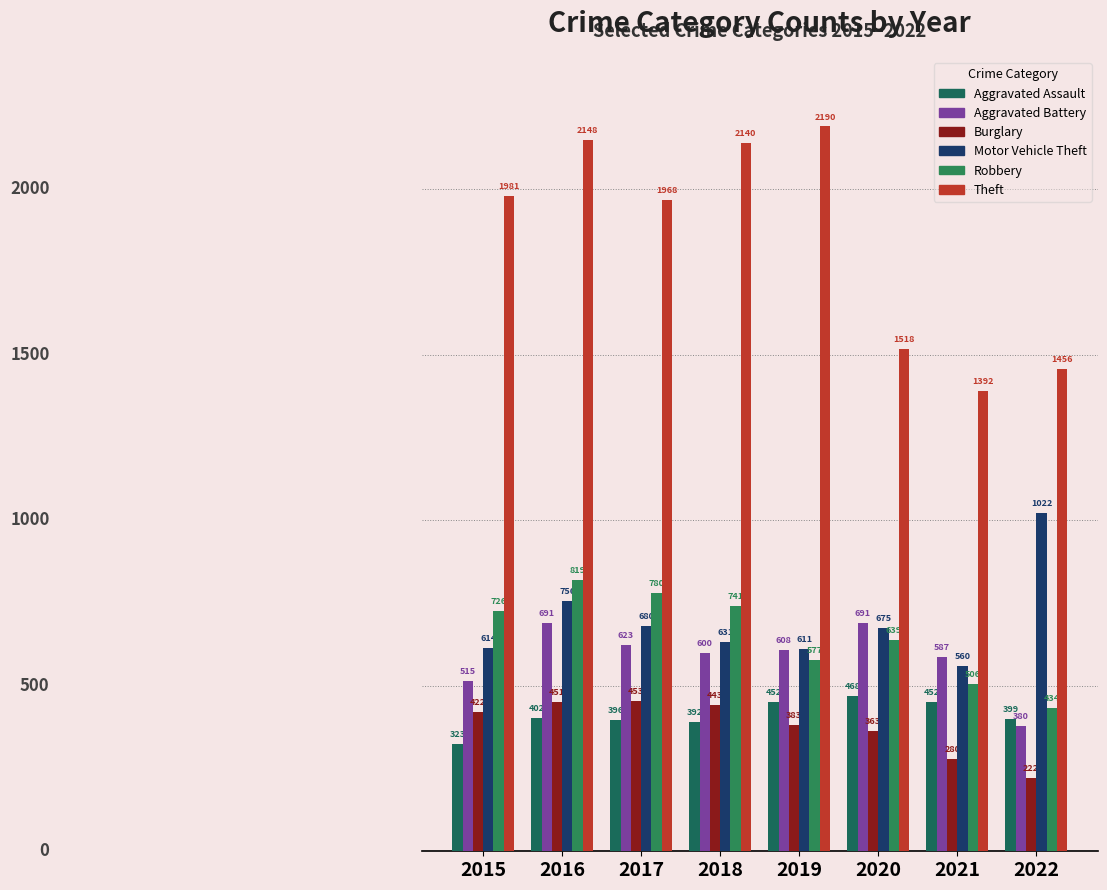

What is the sum of the Burglary values at 2021 and 2022?

502